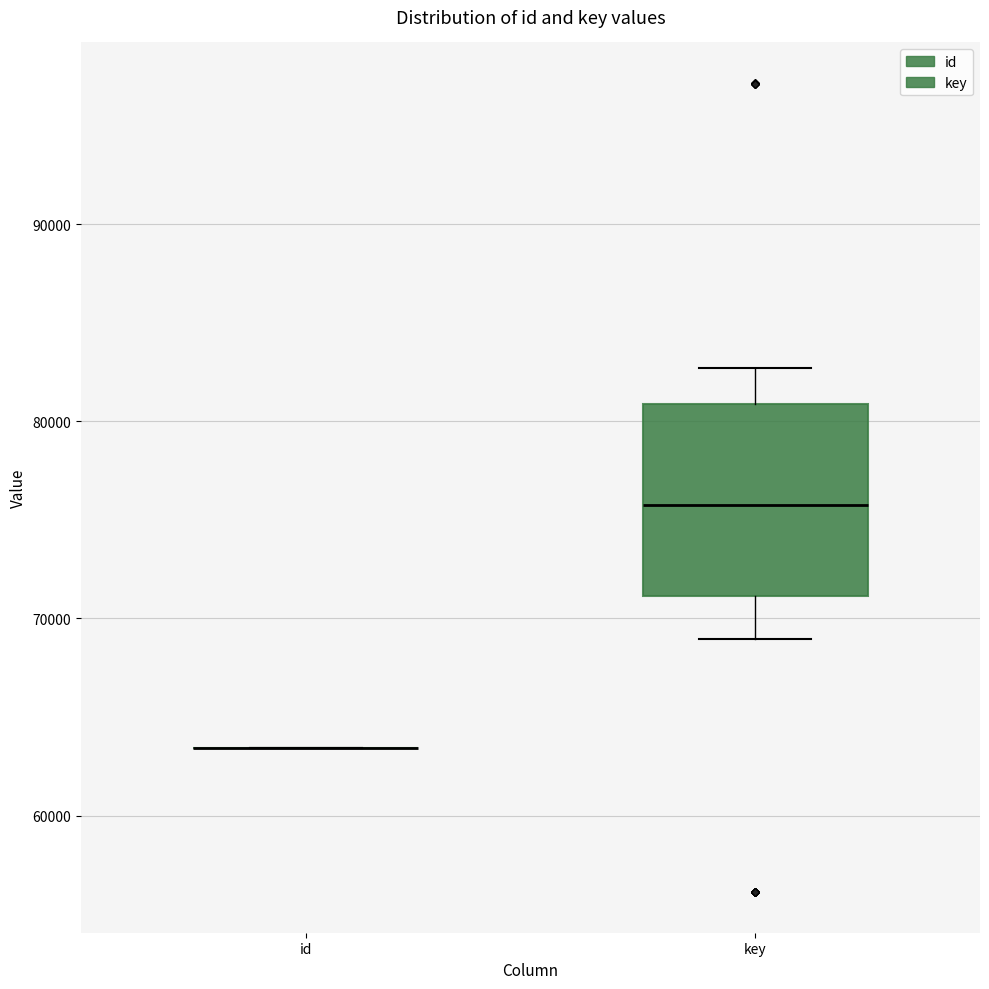

Reading left to right, transcribe this box plot: for each box, give where its median line is, the range the box spans, and where its two whiskers end, as read against the y-axis. The values are not printed on the chart, so give them approximately, as read against the axis.

id: box collapsed to a line at 63000, whiskers 63000 to 63000
key: median 76000, box 71000 to 81000, whiskers 69000 to 83000